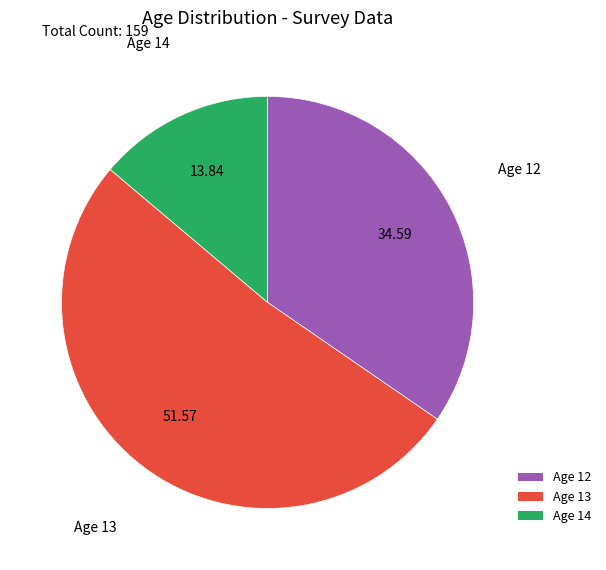

Is there any slice that represents more than half of the pie?

Yes